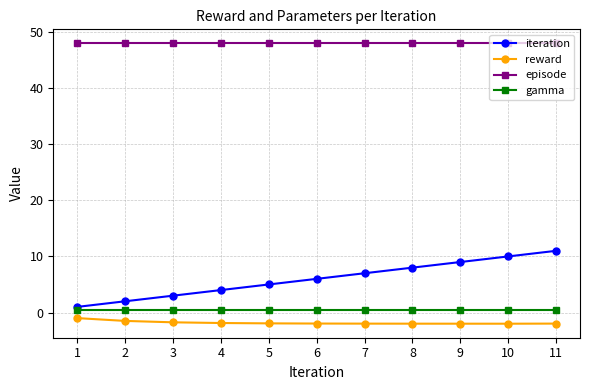

The value of episode at 9 is 48.0. True or false?

True